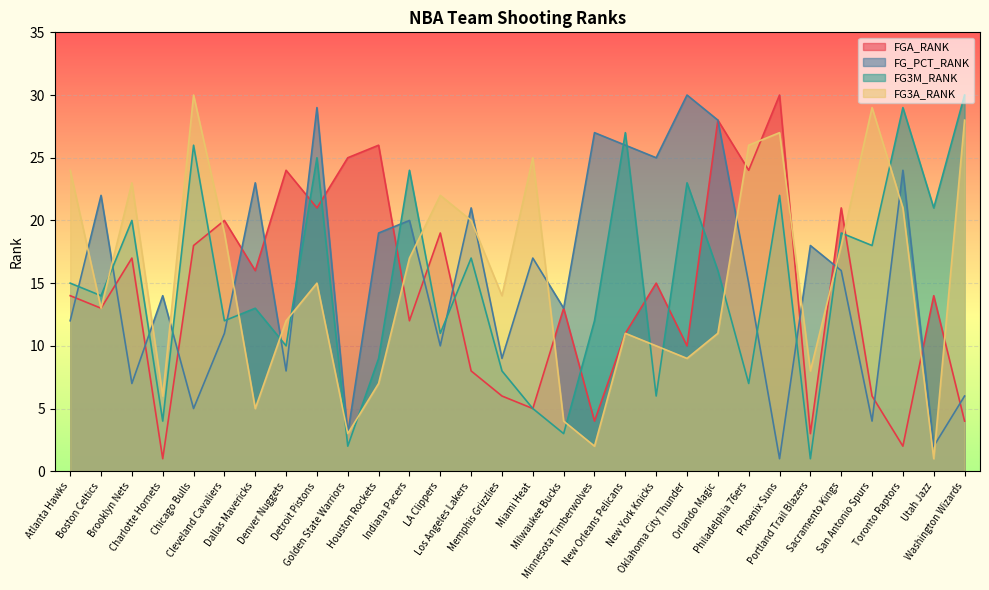

Is it true that FG3M_RANK equals 25 at Detroit Pistons?

True